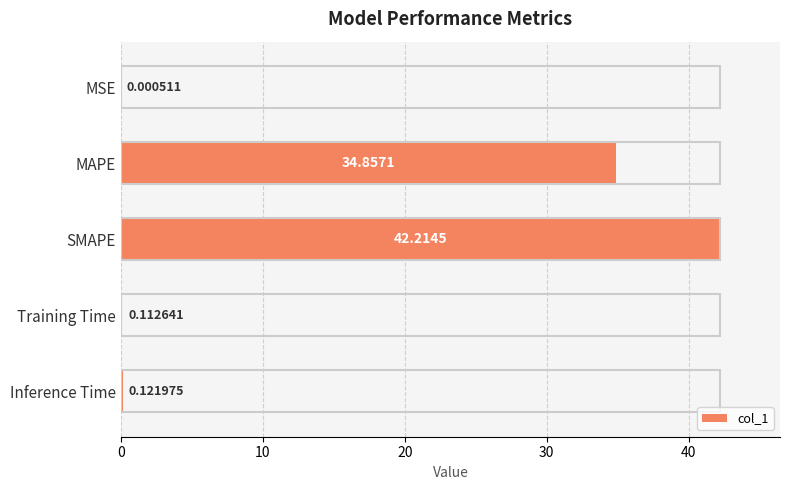

What is the sum of the values at MAPE and Inference Time?

35.0